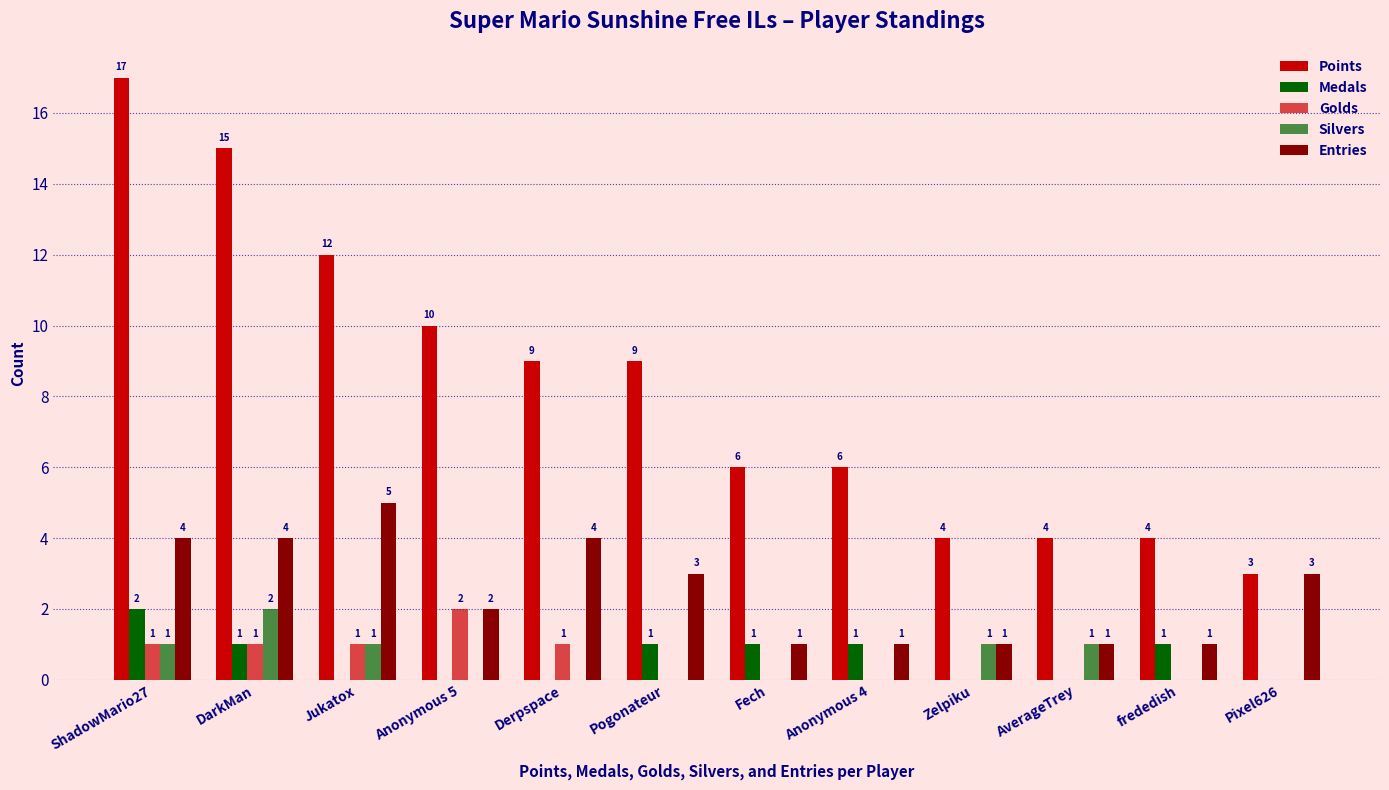

Reading right to left, list all the values displayed in this chart.

Points: Pixel626=3	frededish=4	AverageTrey=4	Zelpiku=4	Anonymous 4=6	Fech=6	Pogonateur=9	Derpspace=9	Anonymous 5=10	Jukatox=12	DarkMan=15	ShadowMario27=17
Medals: Pixel626=0	frededish=1	AverageTrey=0	Zelpiku=0	Anonymous 4=1	Fech=1	Pogonateur=1	Derpspace=0	Anonymous 5=0	Jukatox=0	DarkMan=1	ShadowMario27=2
Golds: Pixel626=0	frededish=0	AverageTrey=0	Zelpiku=0	Anonymous 4=0	Fech=0	Pogonateur=0	Derpspace=1	Anonymous 5=2	Jukatox=1	DarkMan=1	ShadowMario27=1
Silvers: Pixel626=0	frededish=0	AverageTrey=1	Zelpiku=1	Anonymous 4=0	Fech=0	Pogonateur=0	Derpspace=0	Anonymous 5=0	Jukatox=1	DarkMan=2	ShadowMario27=1
Entries: Pixel626=3	frededish=1	AverageTrey=1	Zelpiku=1	Anonymous 4=1	Fech=1	Pogonateur=3	Derpspace=4	Anonymous 5=2	Jukatox=5	DarkMan=4	ShadowMario27=4